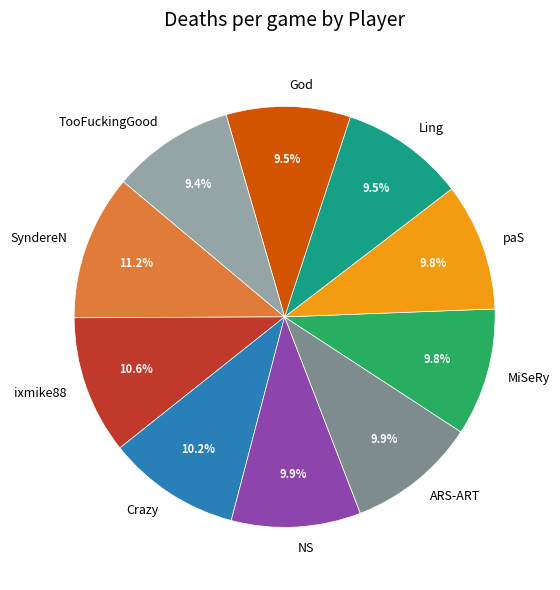

Is ixmike88 the majority of the pie?

No